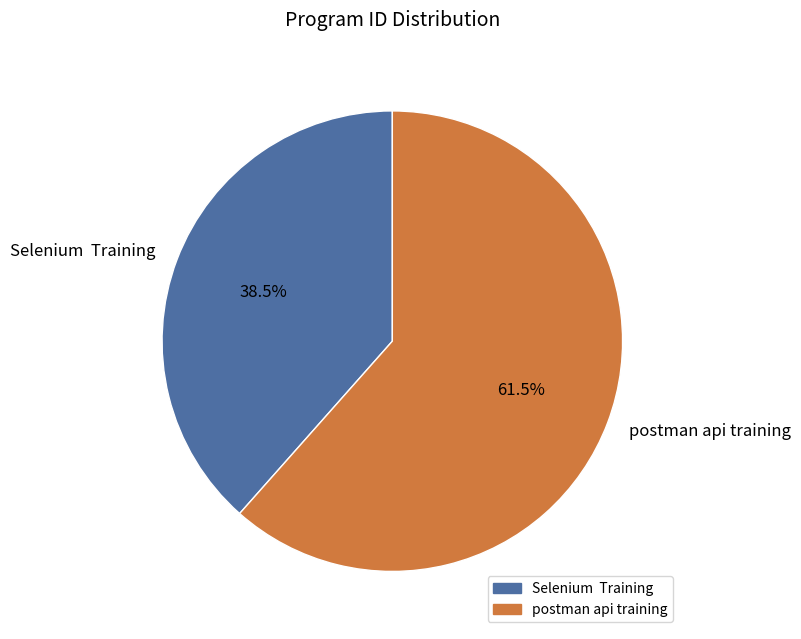

How many slices are in this pie chart?

2